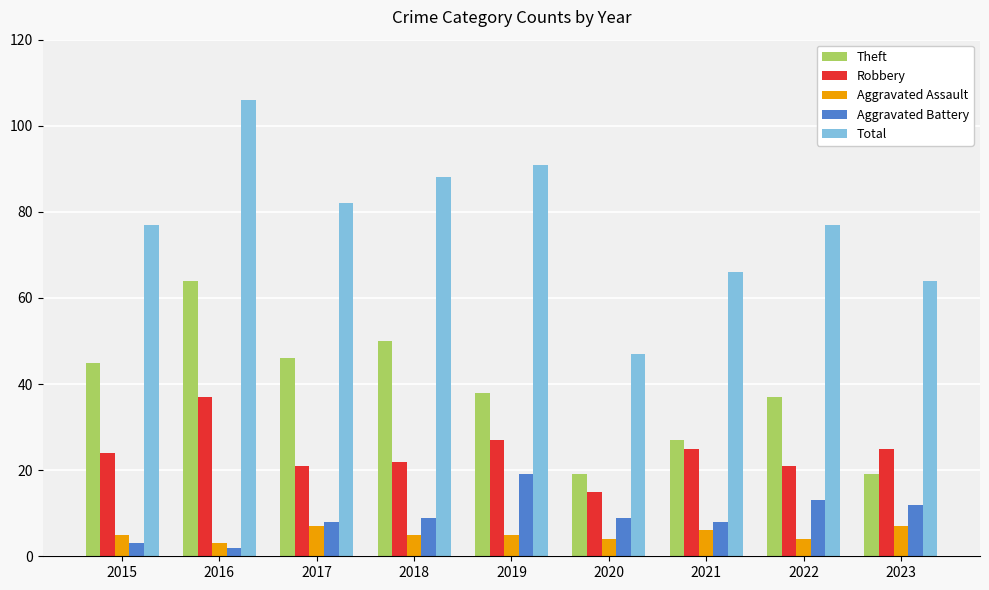

What is the difference between the maximum and minimum values in the Aggravated Assault series?

4